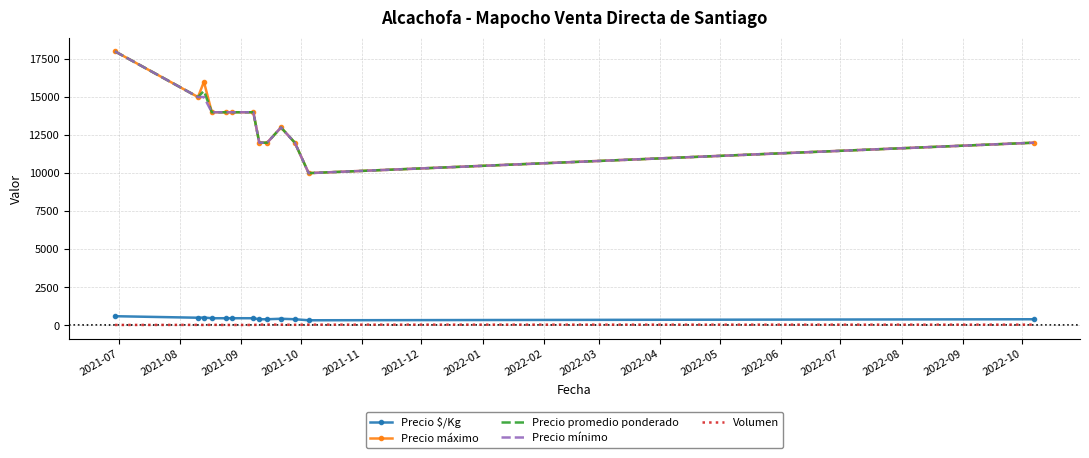

What is the highest value of the Precio mínimo series?

18000